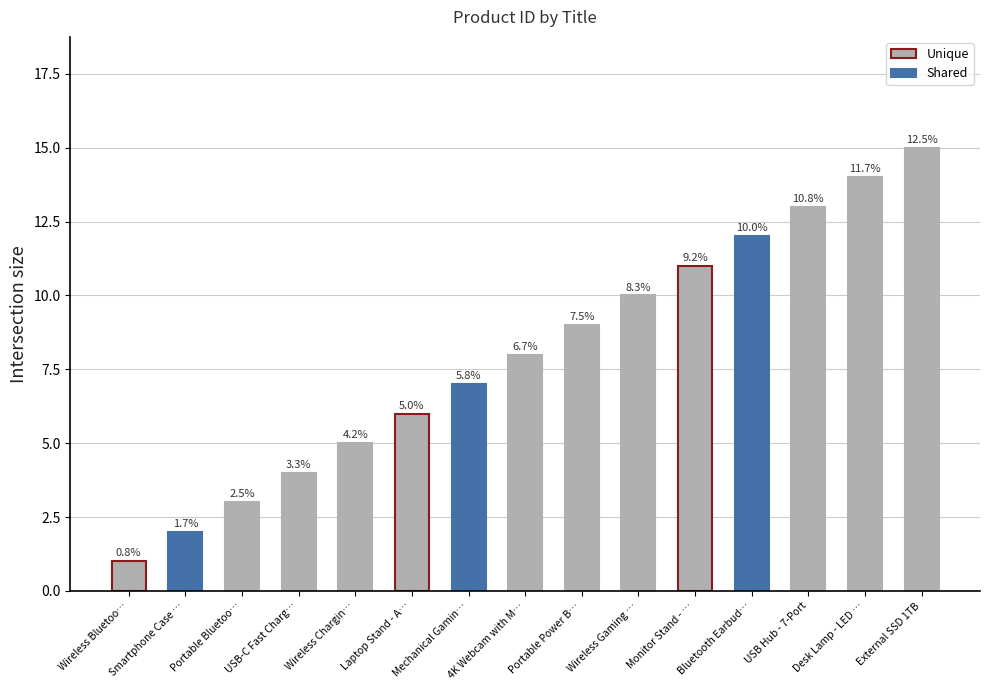

What is the difference between the second highest and minimum values?

13